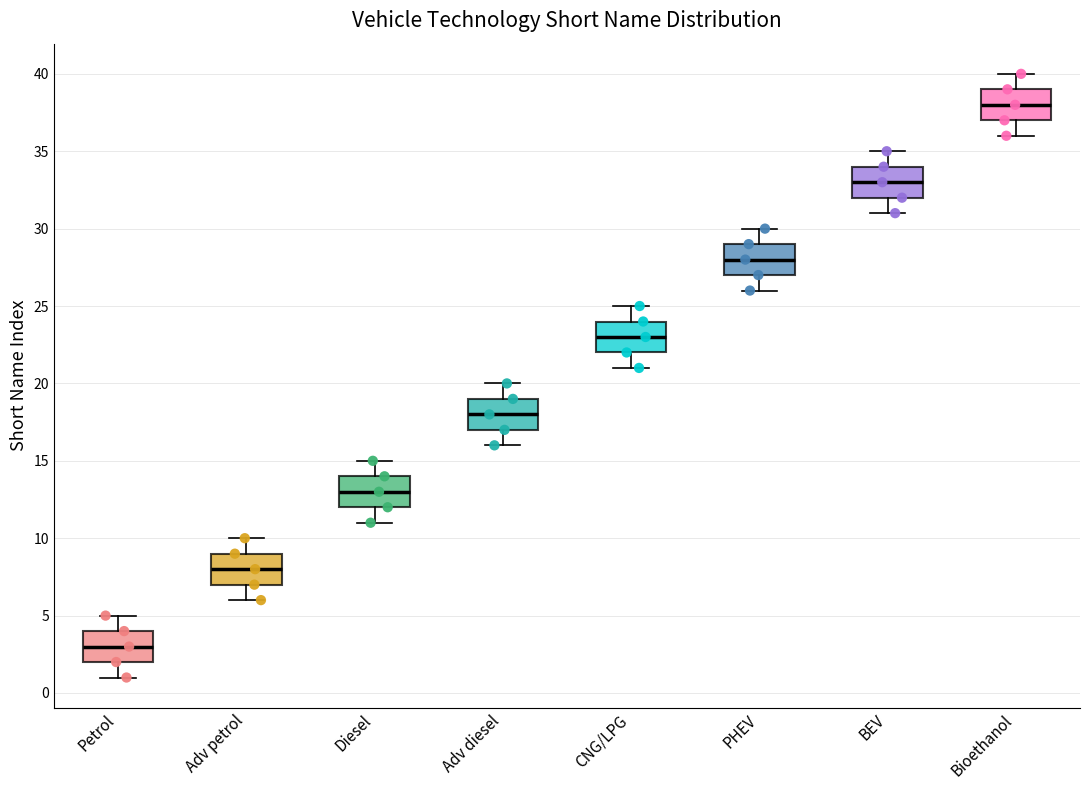

Reading left to right, transcribe this box plot: for each box, give where its median line is, the range the box spans, and where its two whiskers end, as read against the y-axis. The values are not printed on the chart, so give them approximately, as read against the axis.

Petrol: median 3, box 2 to 4, whiskers 1 to 5
Adv petrol: median 8, box 7 to 9, whiskers 6 to 10
Diesel: median 13, box 12 to 14, whiskers 11 to 15
Adv diesel: median 18, box 17 to 19, whiskers 16 to 20
CNG/LPG: median 23, box 22 to 24, whiskers 21 to 25
PHEV: median 28, box 27 to 29, whiskers 26 to 30
BEV: median 33, box 32 to 34, whiskers 31 to 35
Bioethanol: median 38, box 37 to 39, whiskers 36 to 40